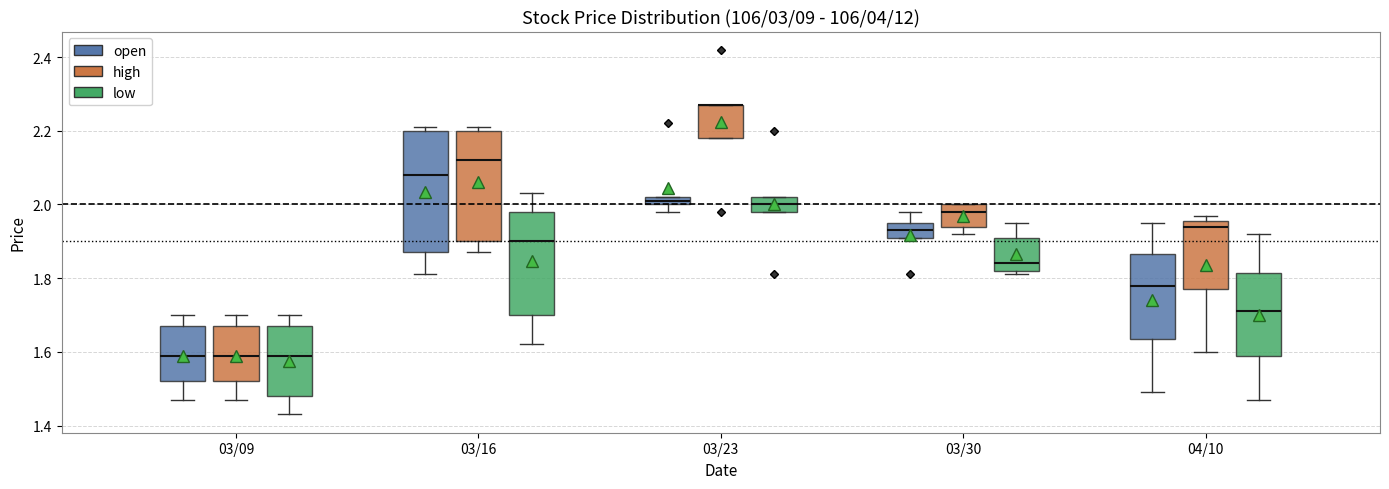

Where does the upper whisker of the box for 03/30 (low) end on the y-axis? The values are not printed on the chart, so give them approximately, as read against the axis.

1.96